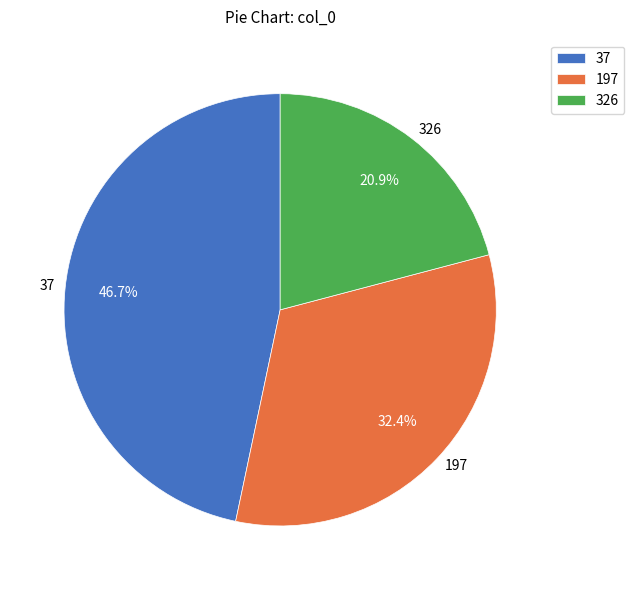

What is the smallest slice in the pie chart?

326